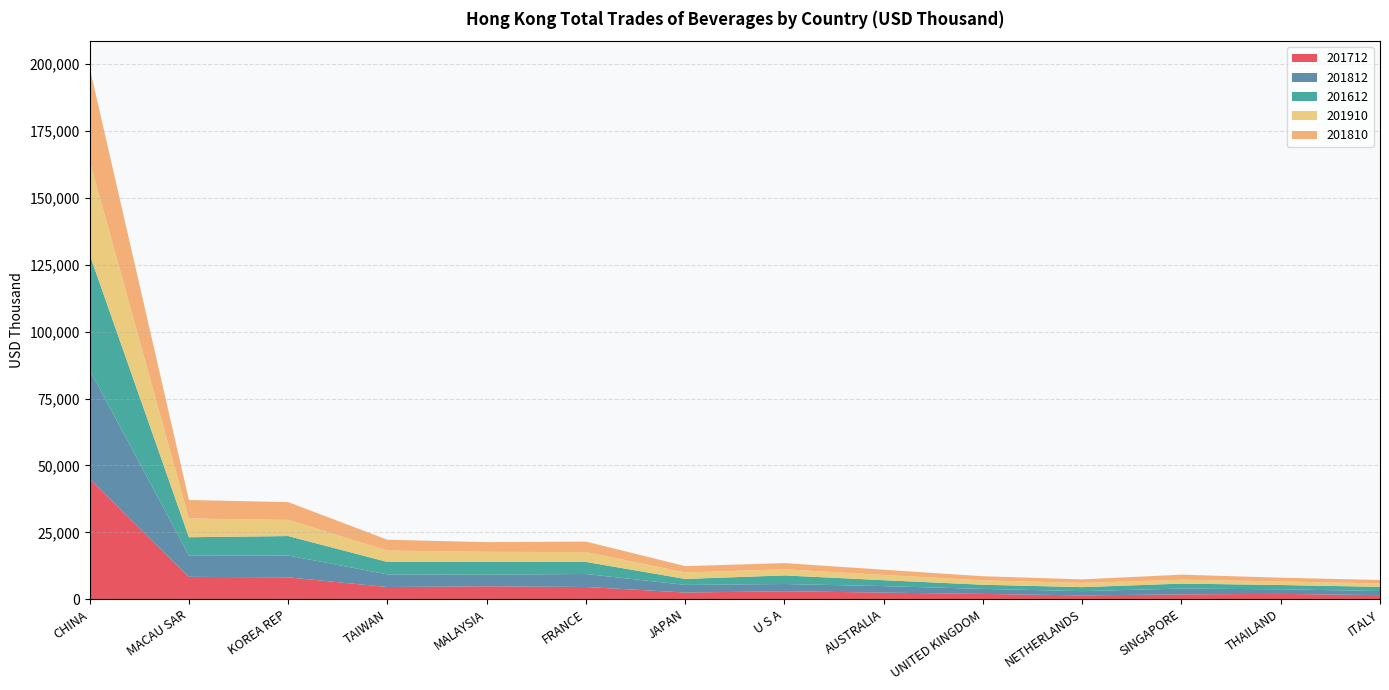

Reading right to left, transcribe all the data shown in this chart.

201712: 1513.3	1987.7	1800.5	1421.4	1968.9	2461.1	2966.2	2494.9	4571.0	4816.3	4551.7	8167.7	8362.3	44934.3
201812: 1536.7	1705.2	2163.0	1592.5	1879.2	2426.8	2702.1	2848.9	4850.4	4337.8	4734.0	8163.0	8024.9	40834.8
201612: 1565.1	1610.0	1865.2	1491.7	1556.3	2212.2	3217.7	2233.1	4508.8	4759.8	4633.0	7271.5	6774.5	43085.8
201910: 1273.2	1333.7	1456.8	1588.2	1629.0	1963.6	2296.5	2415.6	3671.3	3788.4	4263.5	6041.1	7012.2	35039.6
201810: 1288.1	1398.3	1879.5	1311.6	1547.6	1951.3	2308.3	2373.2	3939.7	3623.2	4047.3	6654.0	6912.9	34783.8